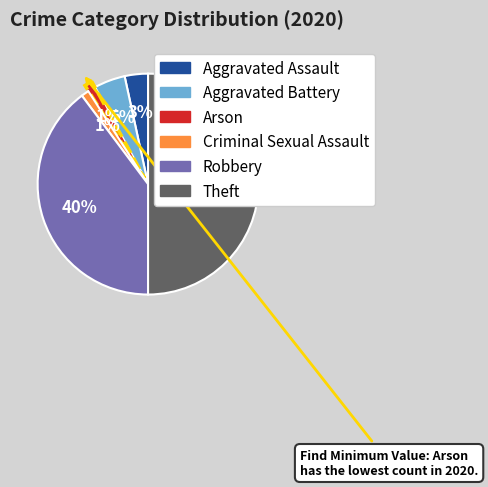

To the nearest percent, what is the average slice percentage?

17%